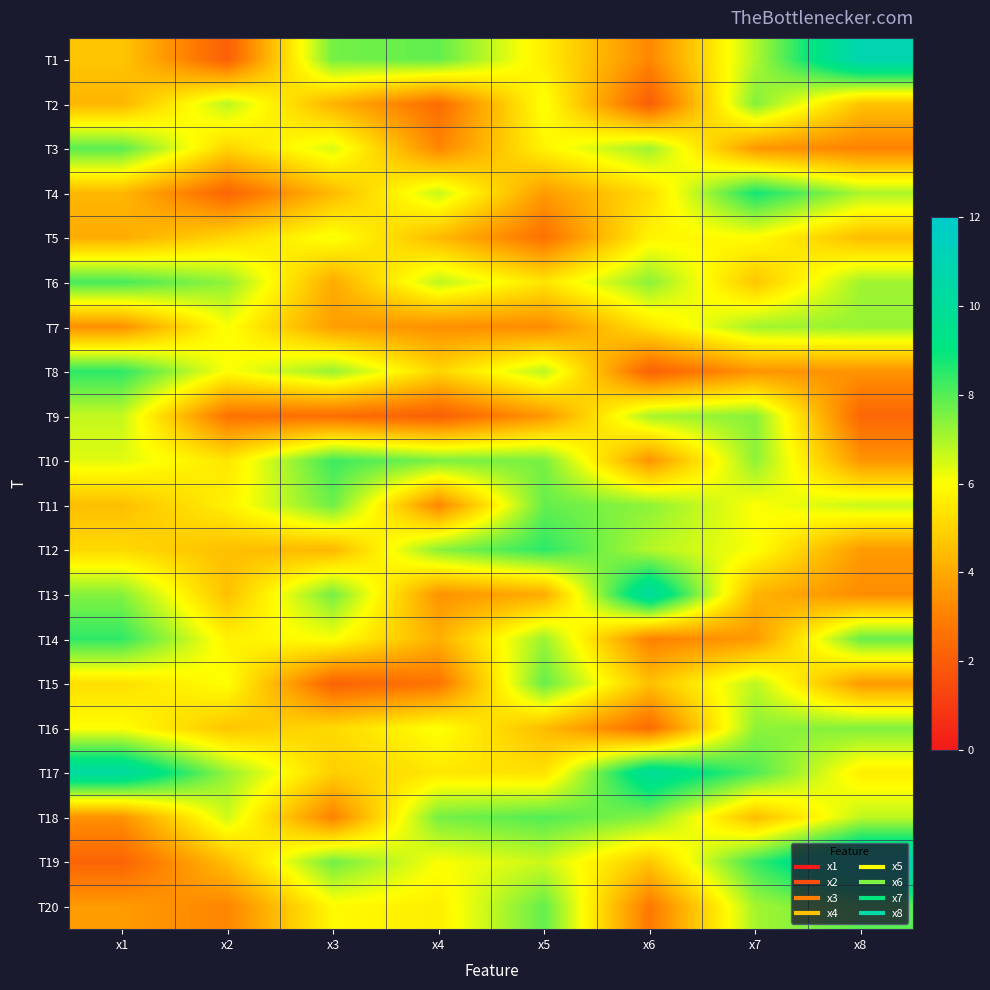

Rank the series at x2 from highest to lowest value.

T6, T17, T2, T18, T7, T15, T8, T14, T11, T10, T5, T3, T16, T13, T12, T19, T20, T9, T4, T1